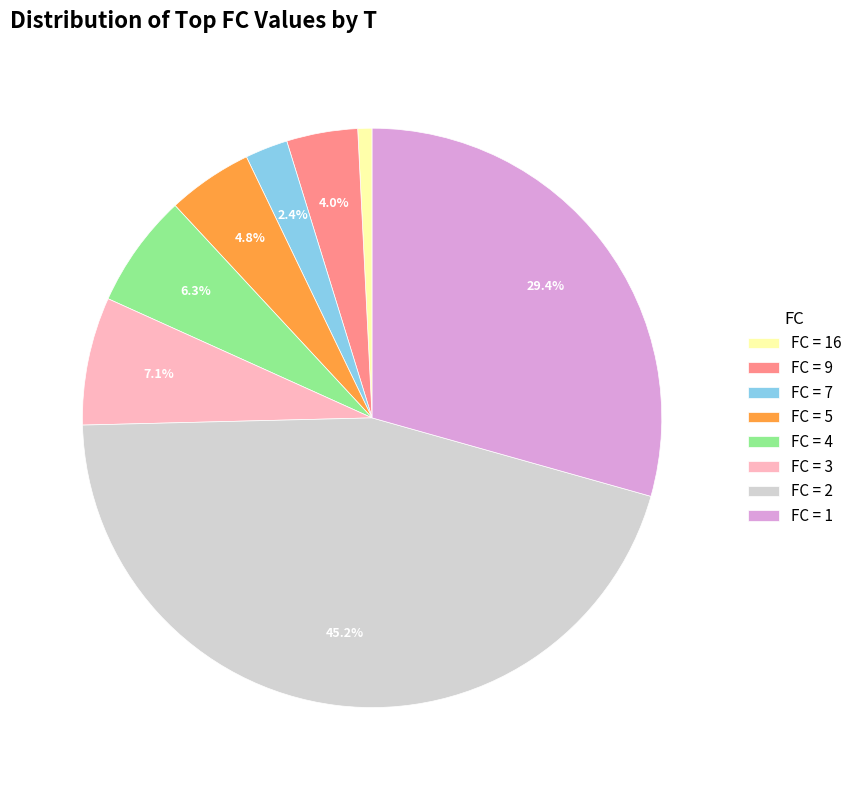

Count the number of slices in the pie.

8